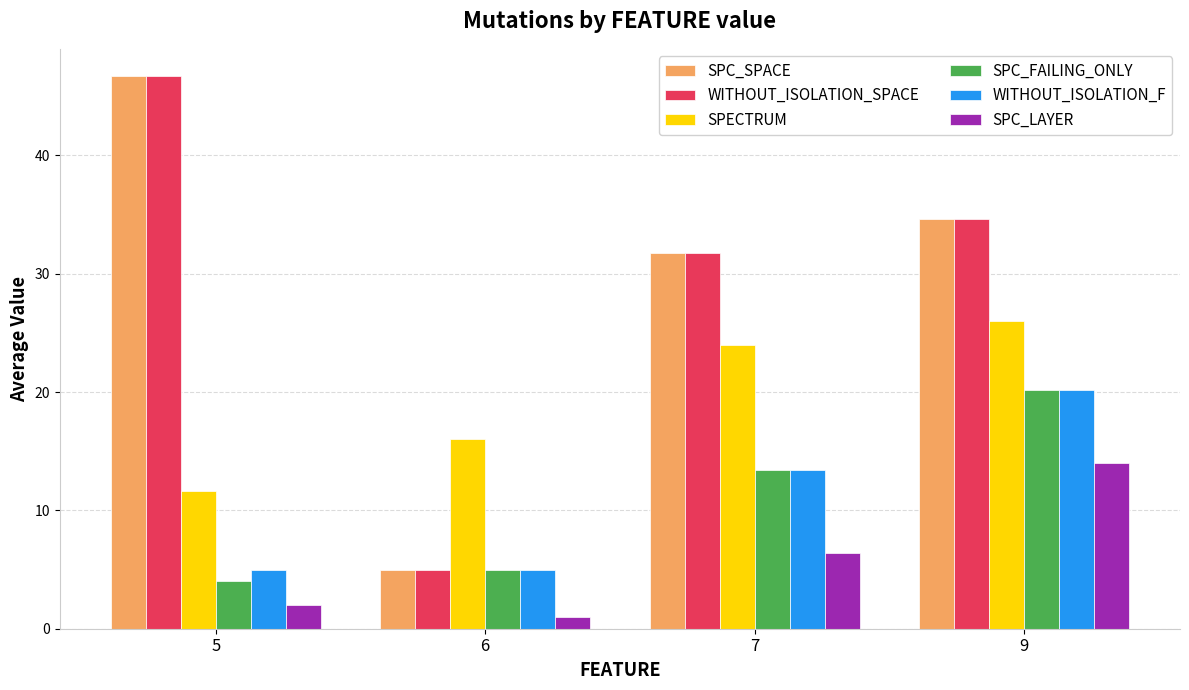

The SPECTRUM series shows 24.0 at 7. True or false?

True